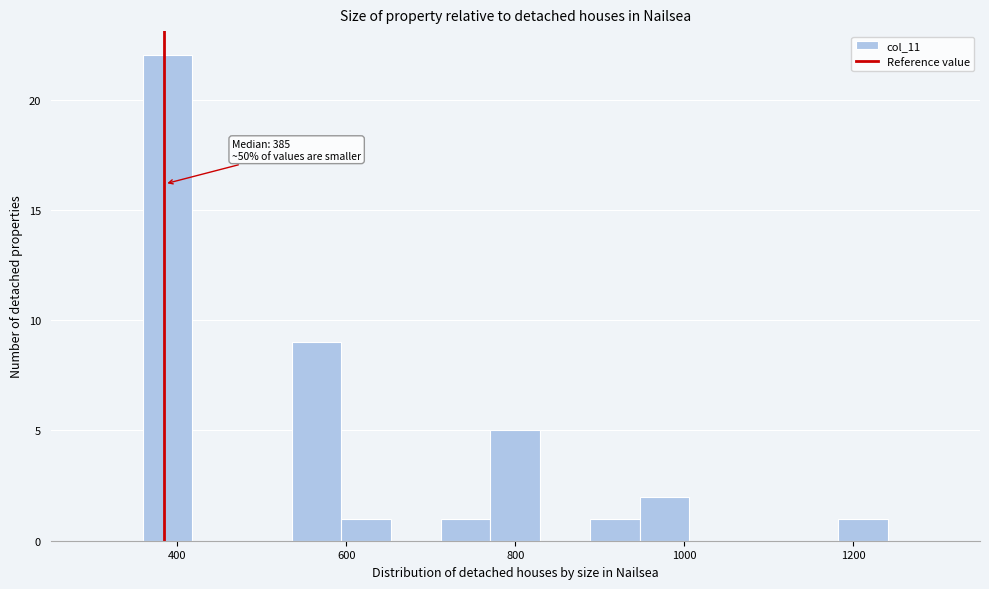

Read against the x-axis, roughly where is the centre of the tallest bar?

380